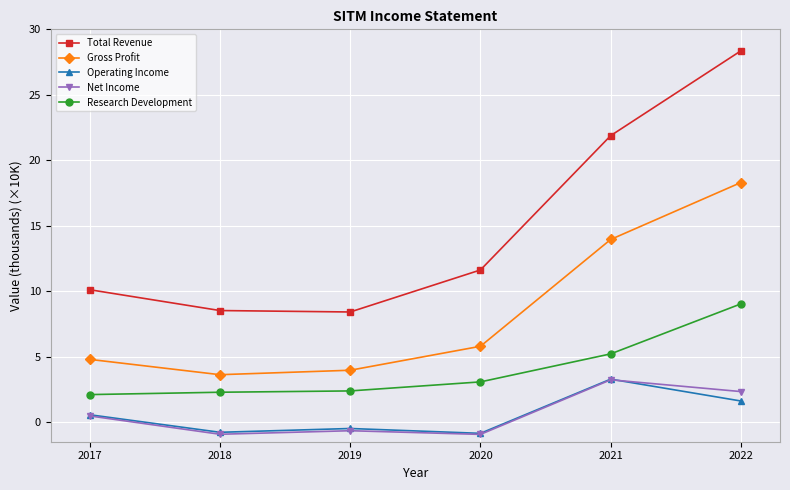

The Gross Profit series shows 5.8 at 2020. True or false?

True